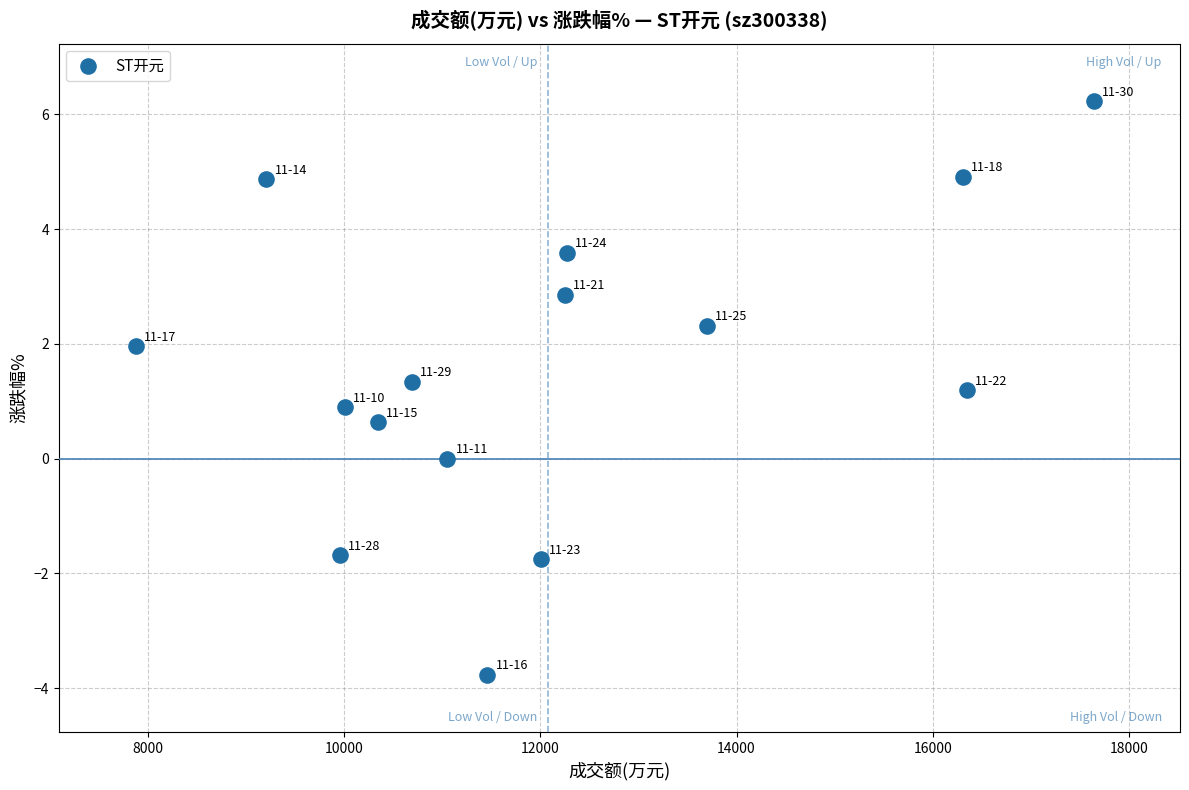

What is the range of Y values (max minus min)?

10.0